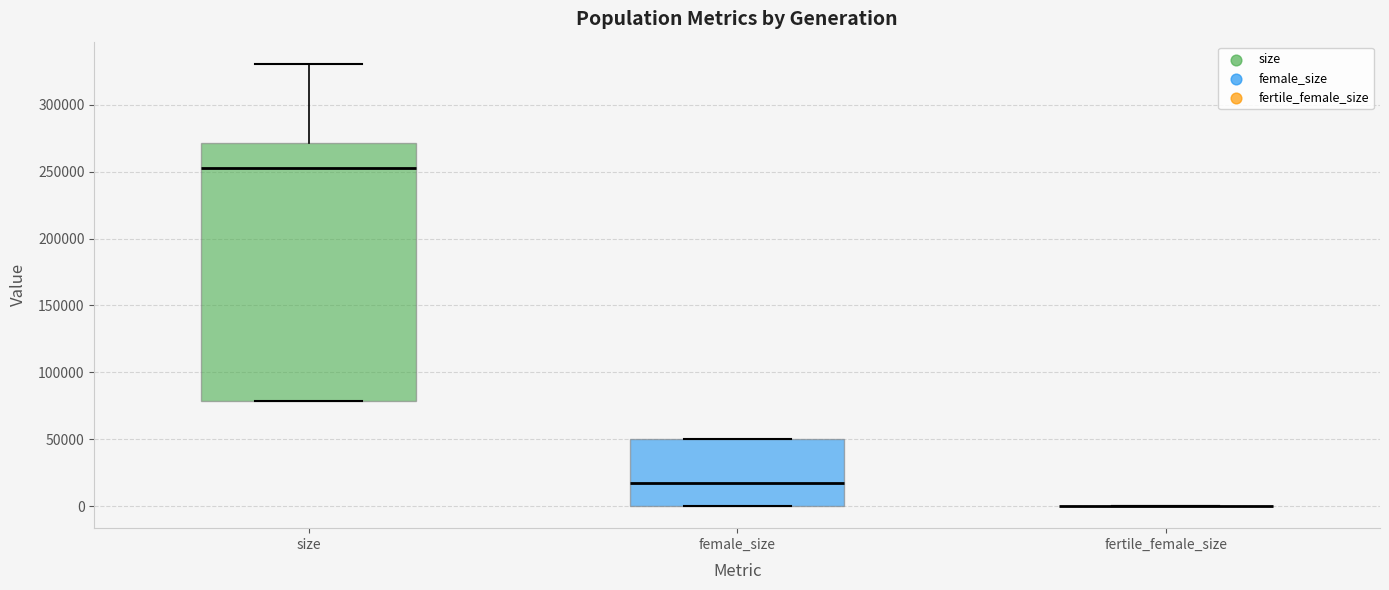

Reading left to right, read every box against the y-axis: the position of its median line, the range the box covers, and the ends of its whiskers. The values are not printed on the chart, so give them approximately, as read against the axis.

size: median 255000, box 80000 to 270000, whiskers 80000 to 330000
female_size: median 15000, box 0 to 50000, whiskers 0 to 50000
fertile_female_size: box collapsed to a line at 0, whiskers 0 to 0